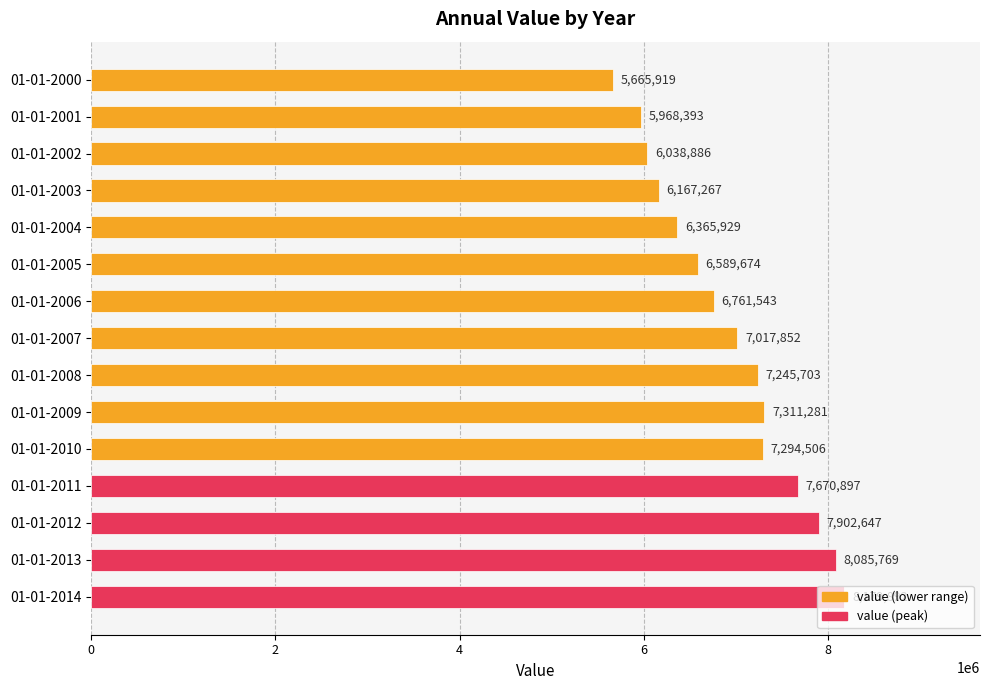

Rank the categories by value from lowest to highest.

01-01-2000, 01-01-2001, 01-01-2002, 01-01-2003, 01-01-2004, 01-01-2005, 01-01-2006, 01-01-2007, 01-01-2008, 01-01-2010, 01-01-2009, 01-01-2011, 01-01-2012, 01-01-2013, 01-01-2014